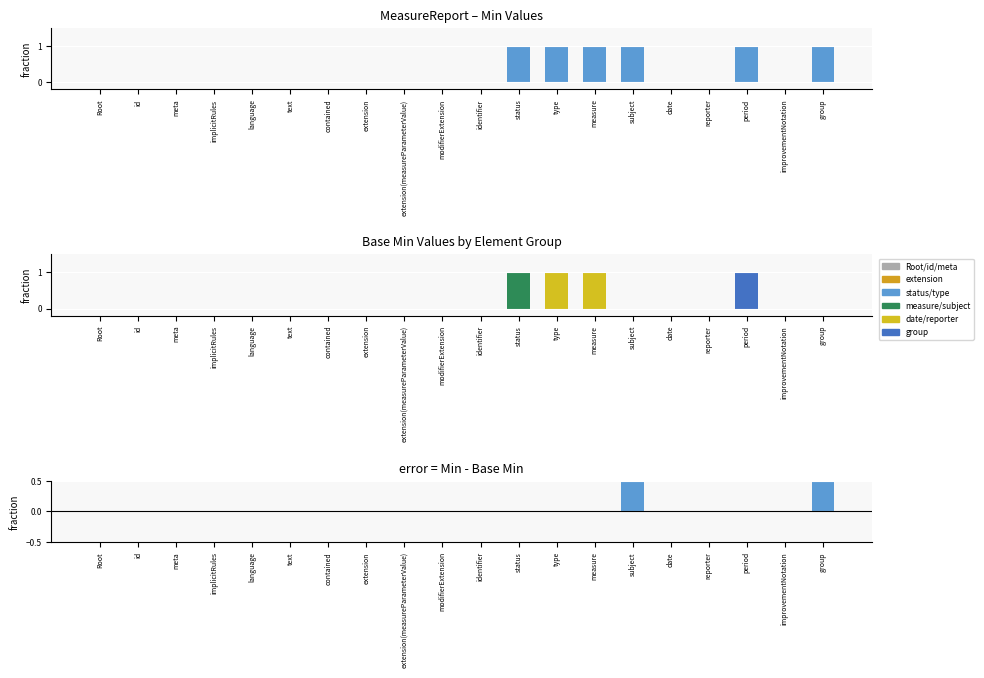

Is it true that Base Min equals 0 at improvementNotation?

False